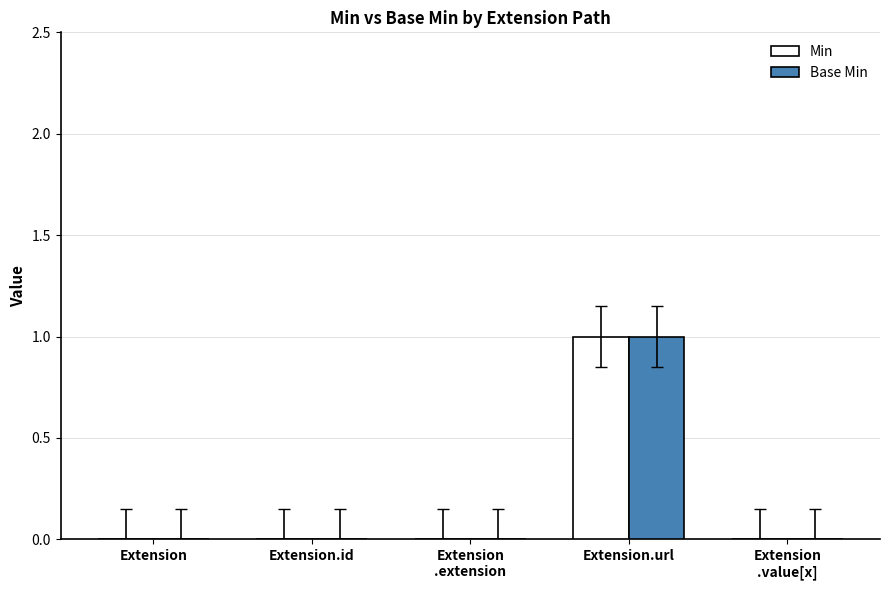

Count the Min values in the range 0 to 1.

5